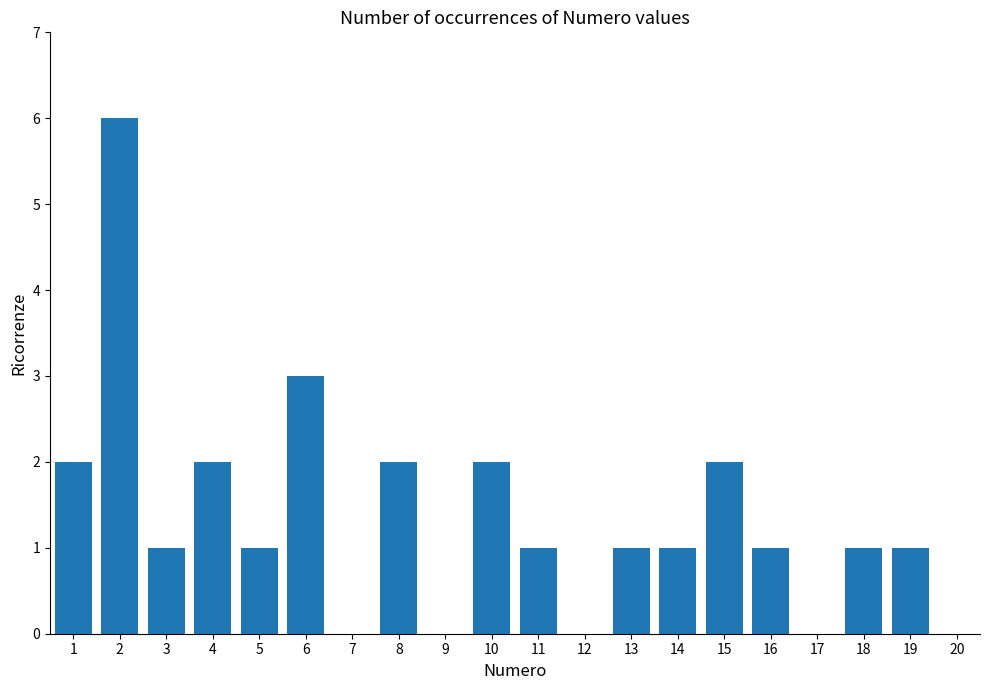

Count the number of categories in the chart.

20